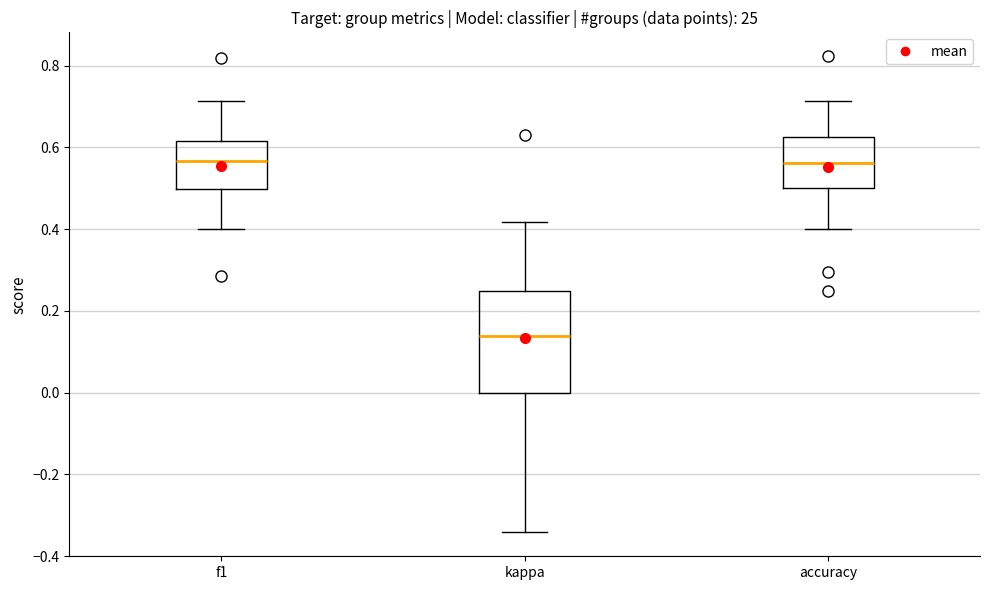

Reading left to right, read every box against the y-axis: the position of its median line, the range the box covers, and the ends of its whiskers. The values are not printed on the chart, so give them approximately, as read against the axis.

f1: median 0.56, box 0.50 to 0.62, whiskers 0.40 to 0.72
kappa: median 0.14, box 0.00 to 0.26, whiskers -0.34 to 0.42
accuracy: median 0.56, box 0.50 to 0.62, whiskers 0.40 to 0.72